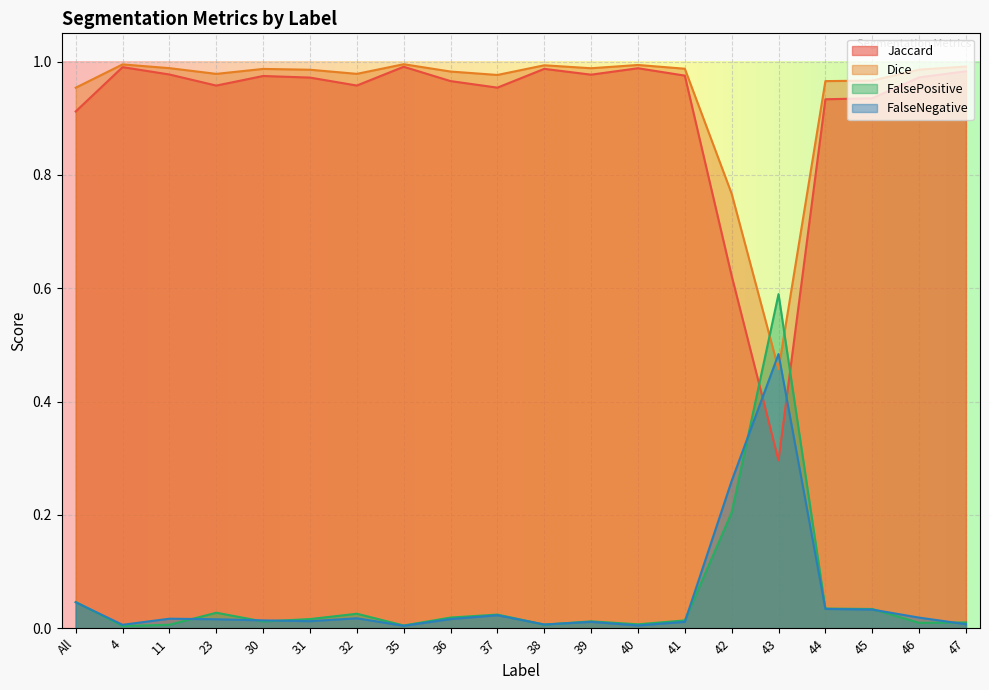

True or false: FalsePositive and Dice cross at least once.

True